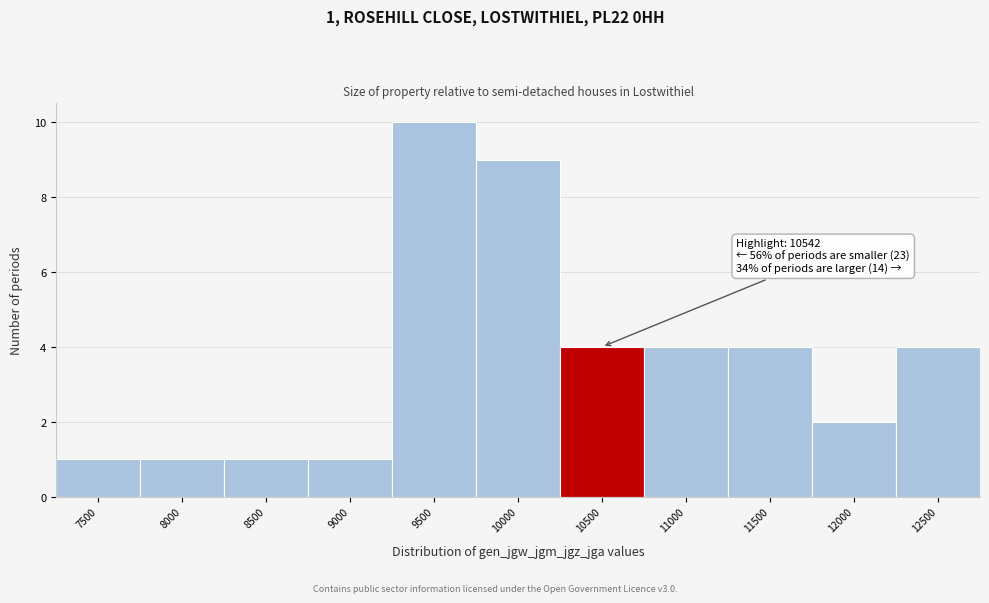

Reading right to left, what are all the values shown in this chart?

12500=4	12000=2	11500=4	11000=4	10500=4	10000=9	9500=10	9000=1	8500=1	8000=1	7500=1